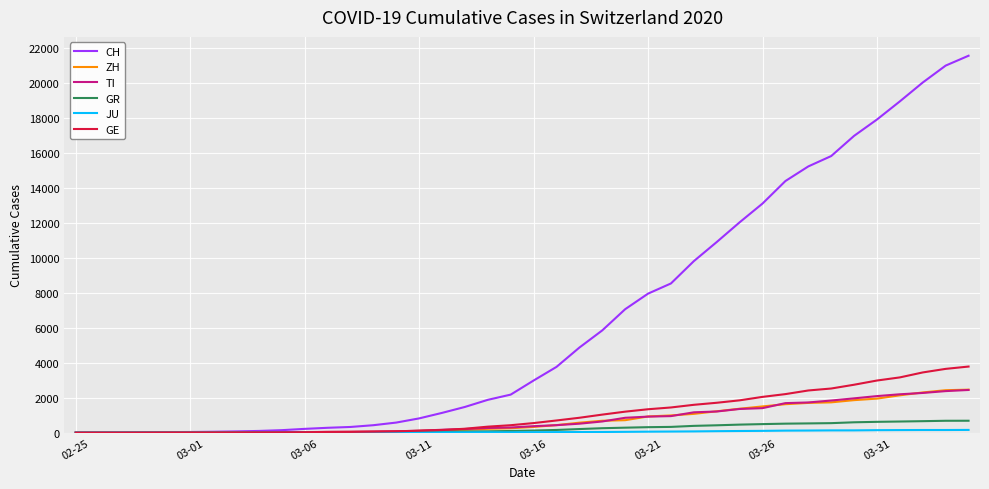

What is the greatest value displayed?

21583